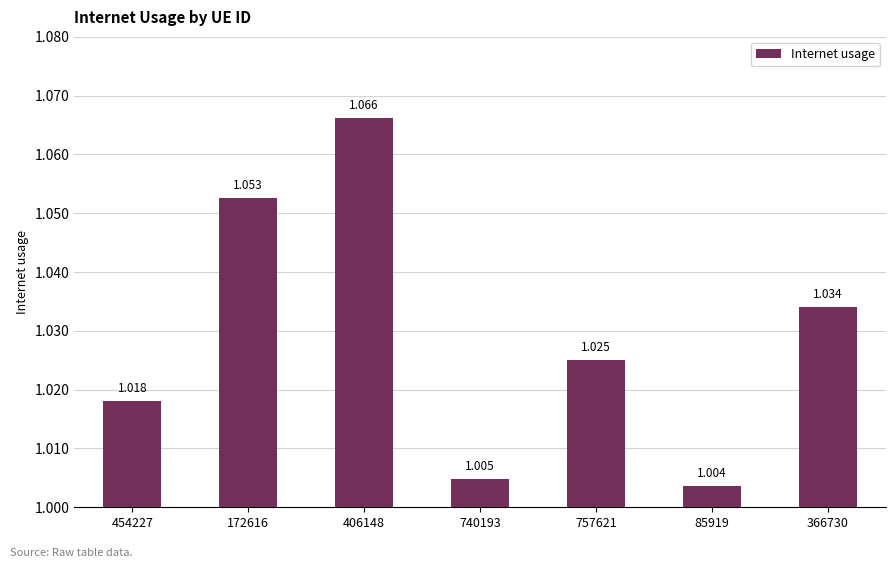

What is the sum of the values at 740193 and 85919?

2.0